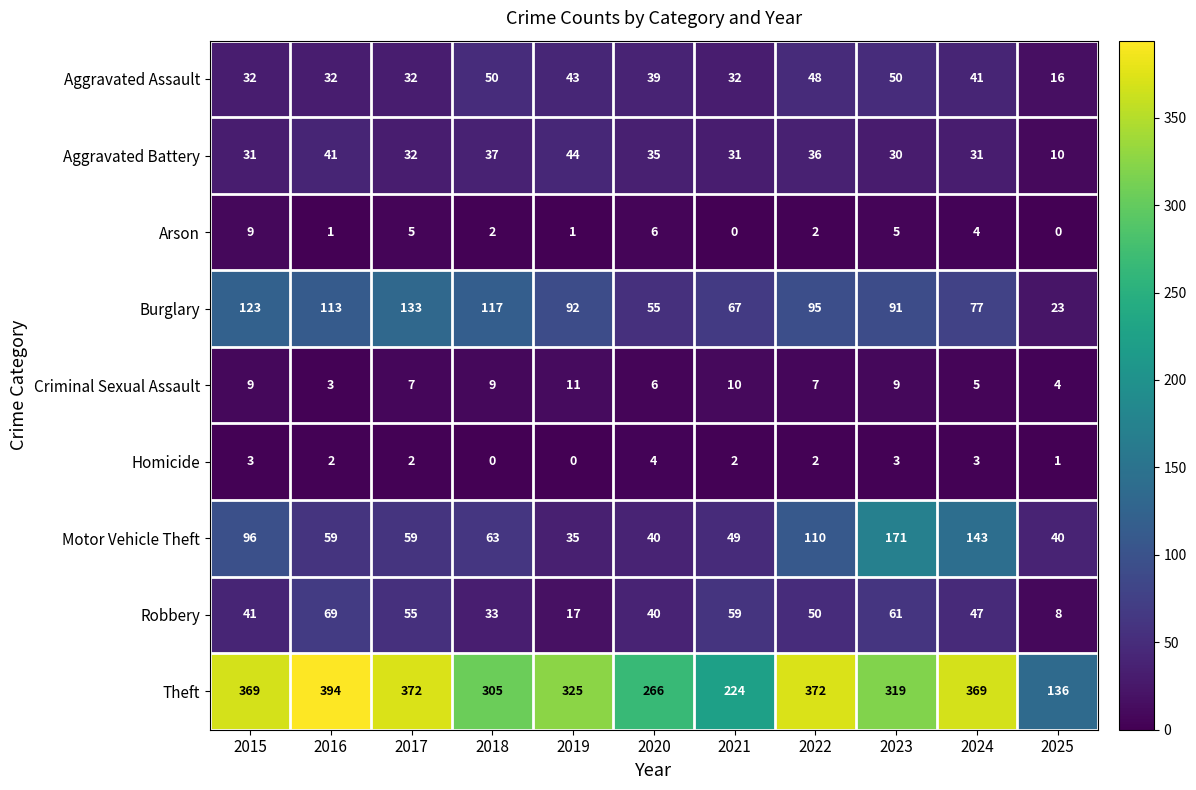

How many data points does each series have?

11